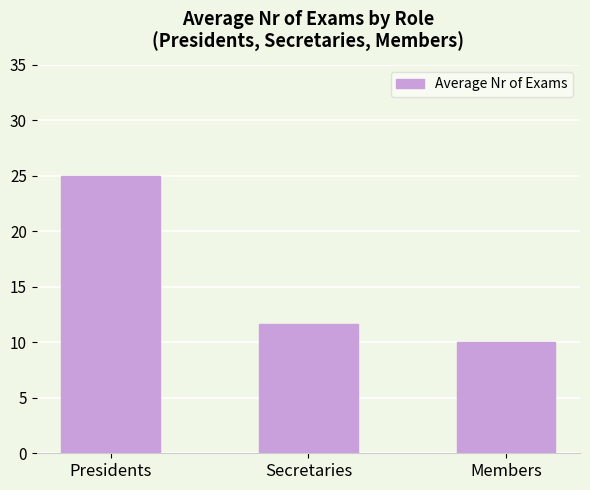

Reading left to right, transcribe all the data shown in this chart.

25.0	11.7	10.0